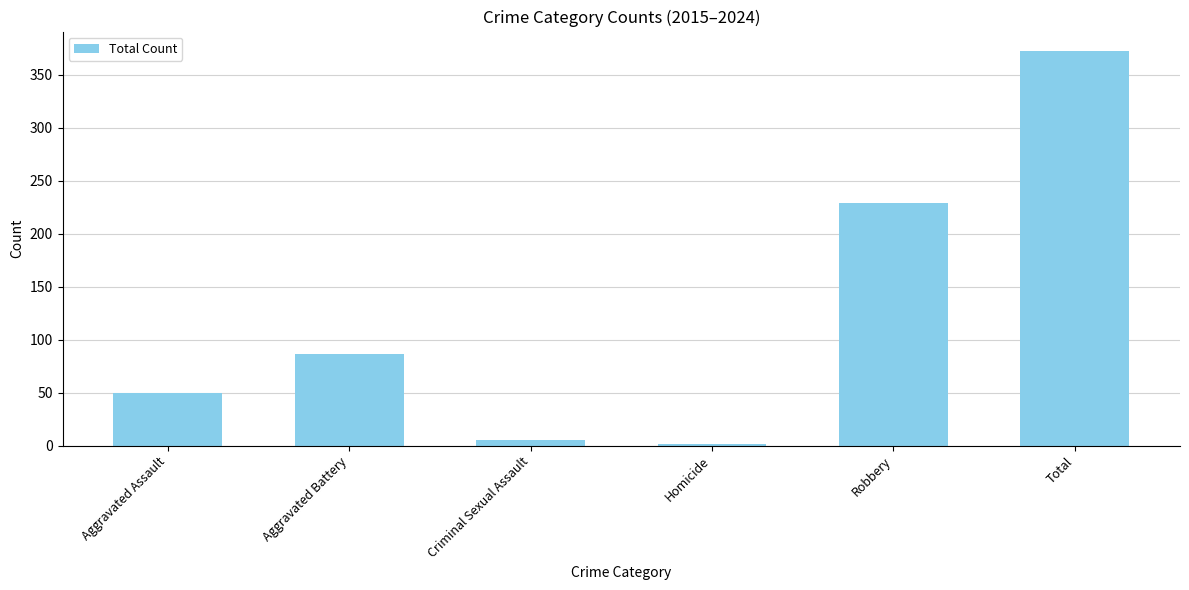

What is the approximate value at Aggravated Assault?

50